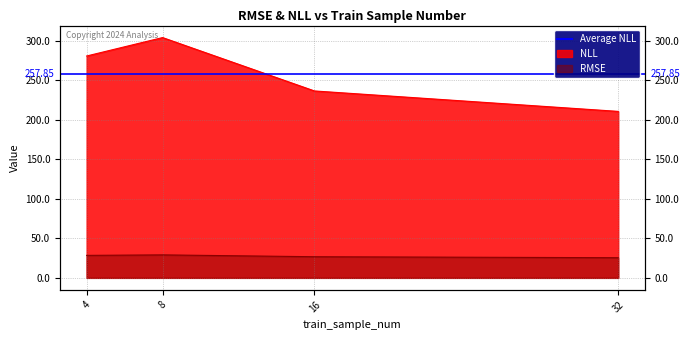

What is the difference between the highest and lowest values at 32?

185.1